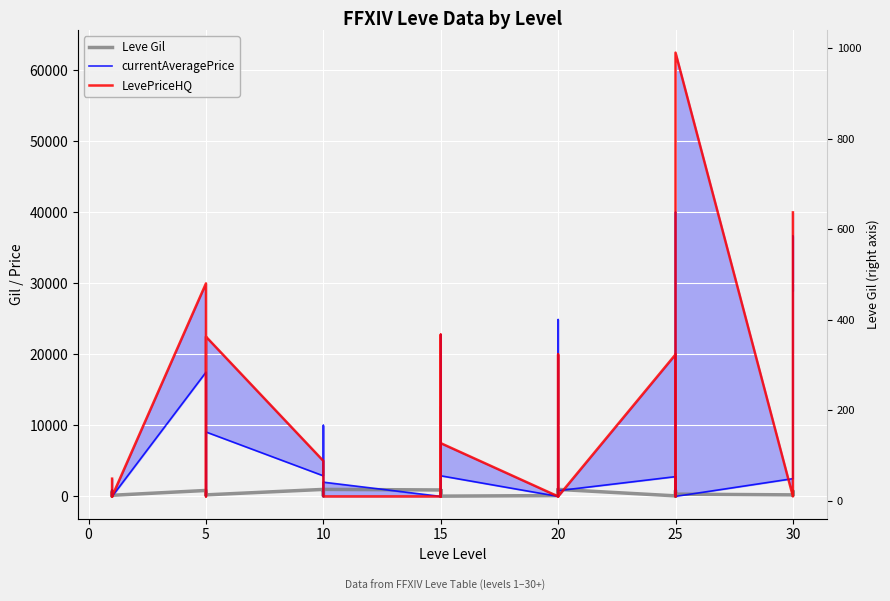

How many values in the currentAveragePrice series exceed 809?

19